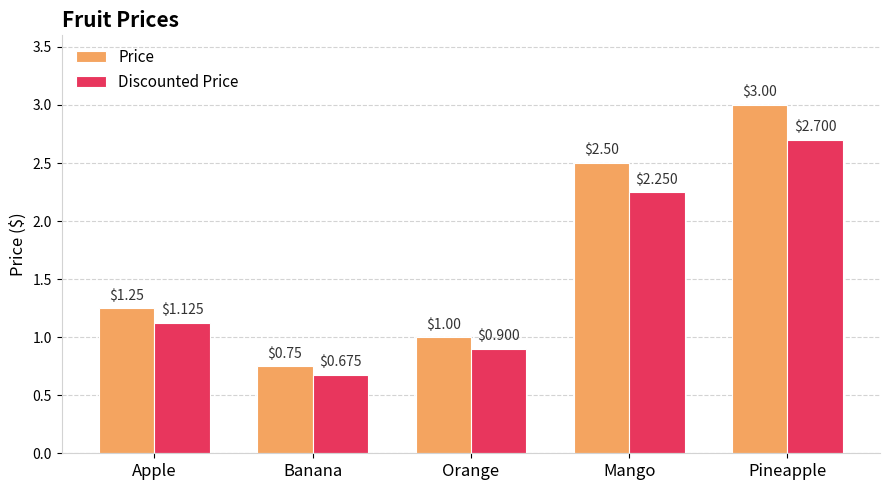

What is the label of the 5th bar from the left?

Pineapple